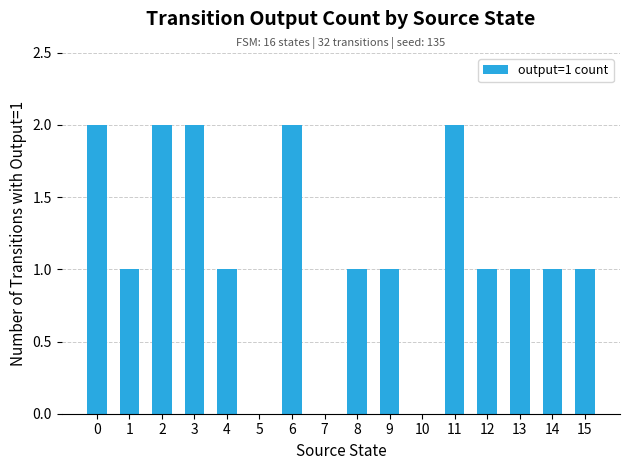

Reading left to right, list all the values displayed in this chart.

0=2	1=1	2=2	3=2	4=1	5=0	6=2	7=0	8=1	9=1	10=0	11=2	12=1	13=1	14=1	15=1